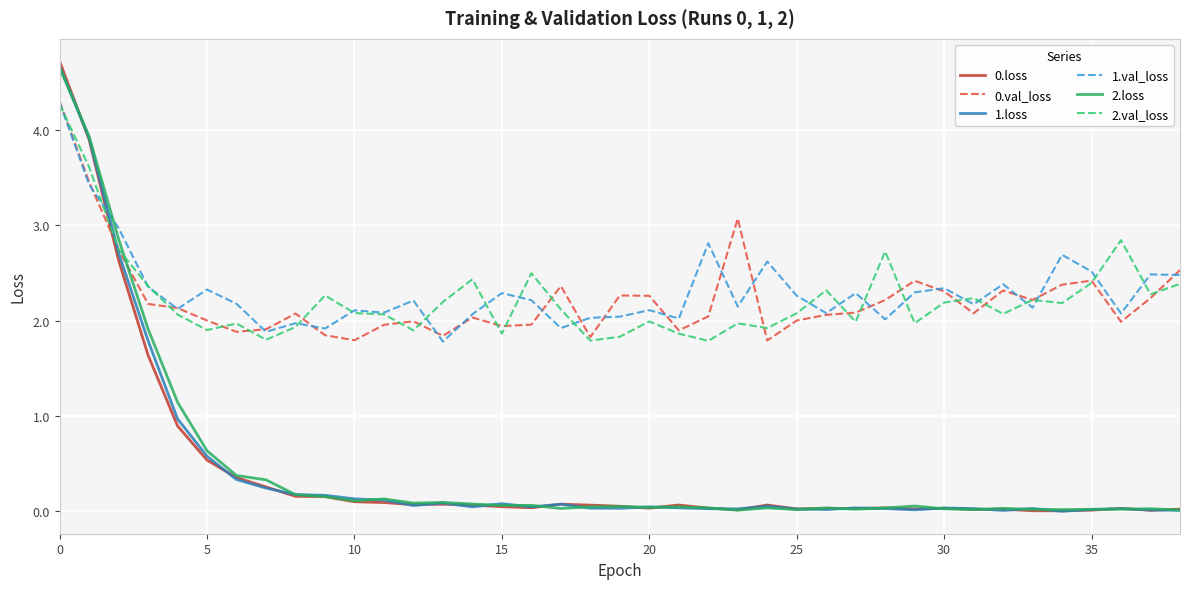

What is the maximum value shown in the chart?

4.7